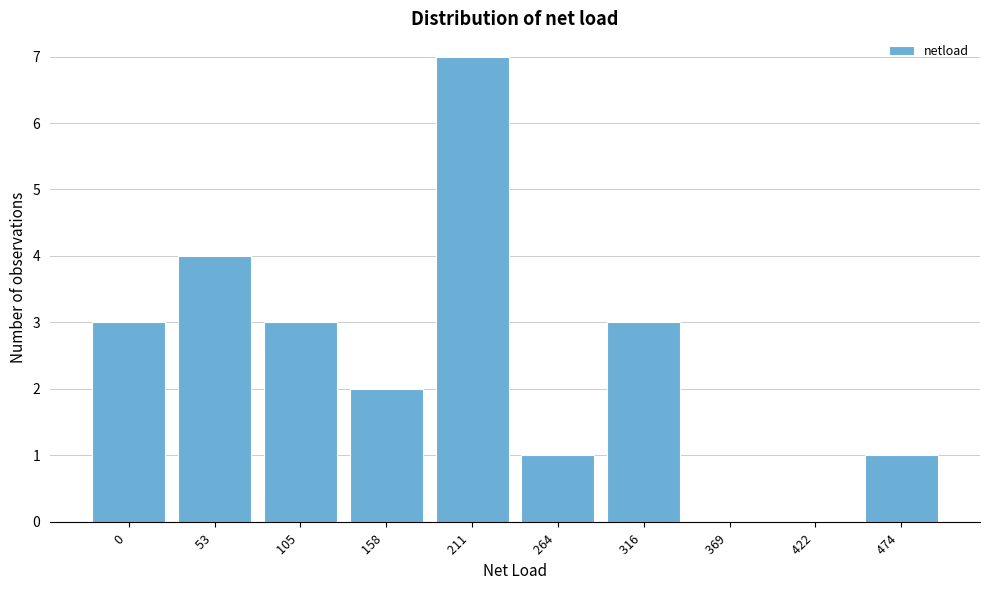

The value at 53  is 6. True or false?

False